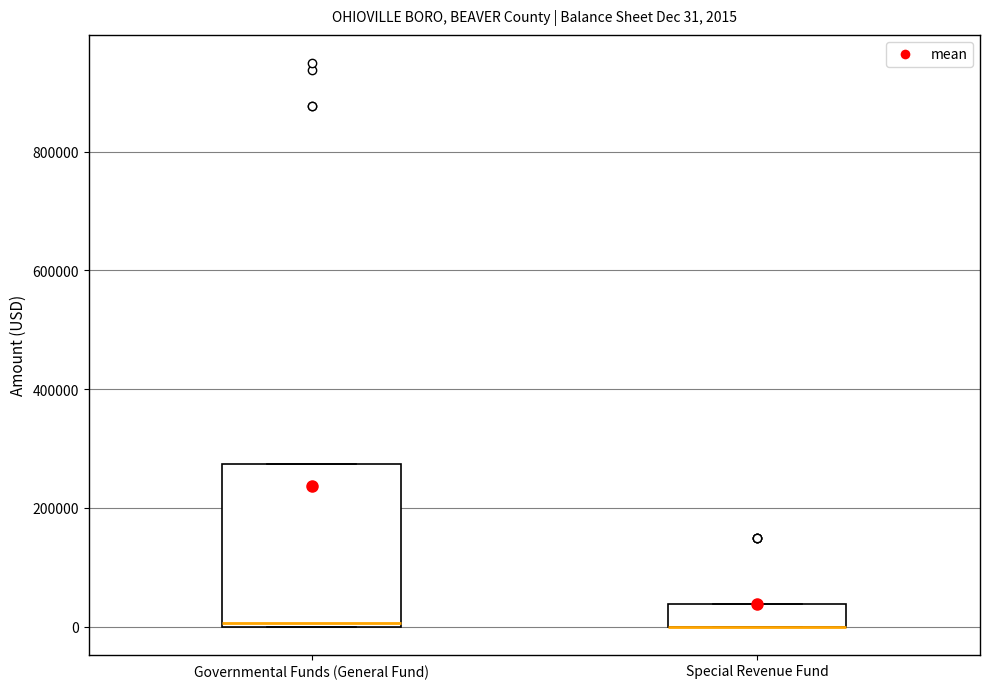

Which box is the tallest, from its lower edge to its upper edge?

Governmental Funds (General Fund)